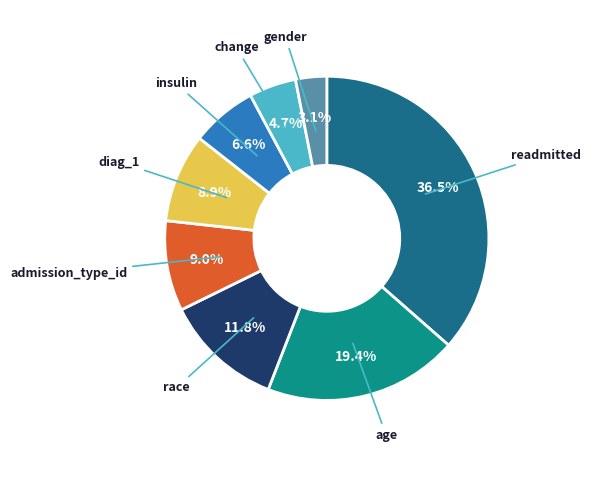

Is there any slice that represents more than half of the pie?

No